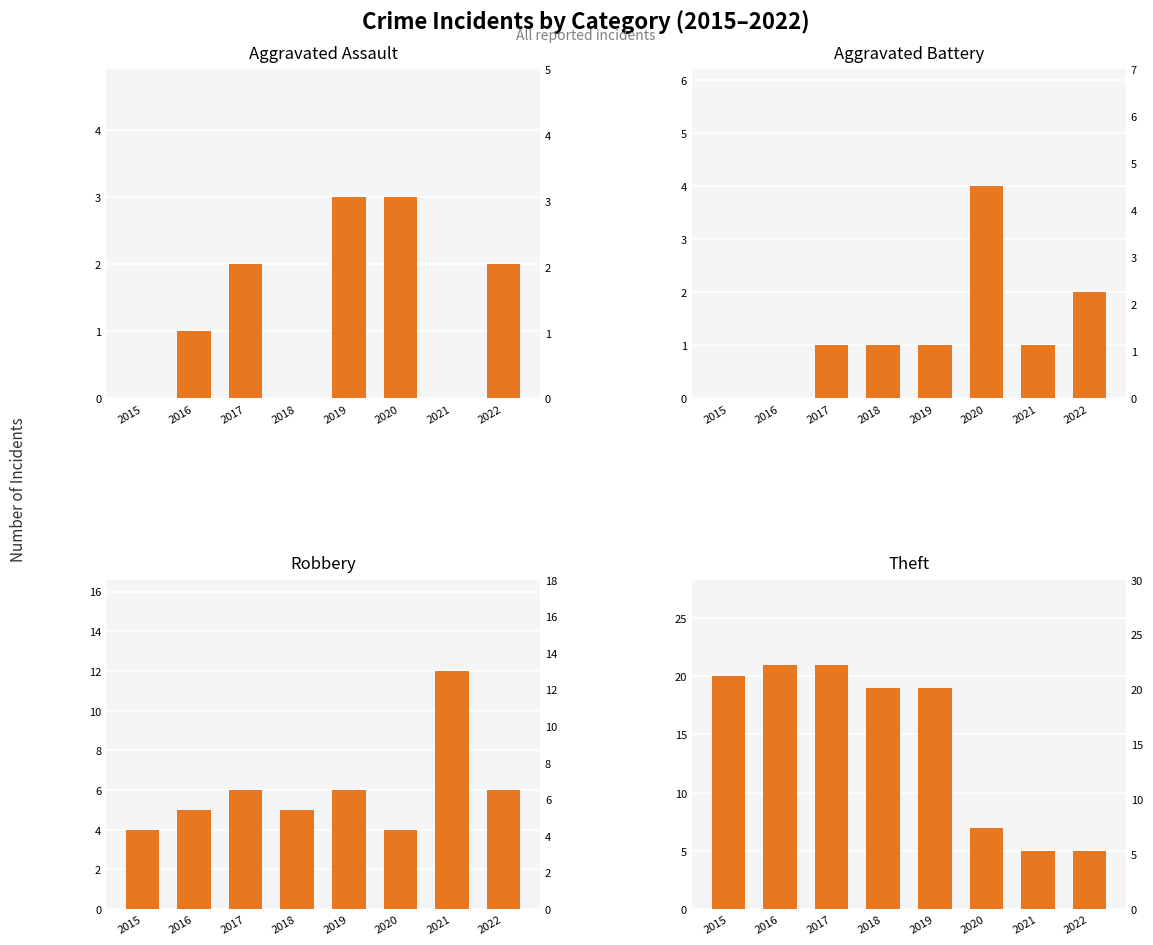

How many groups of bars are there?

8